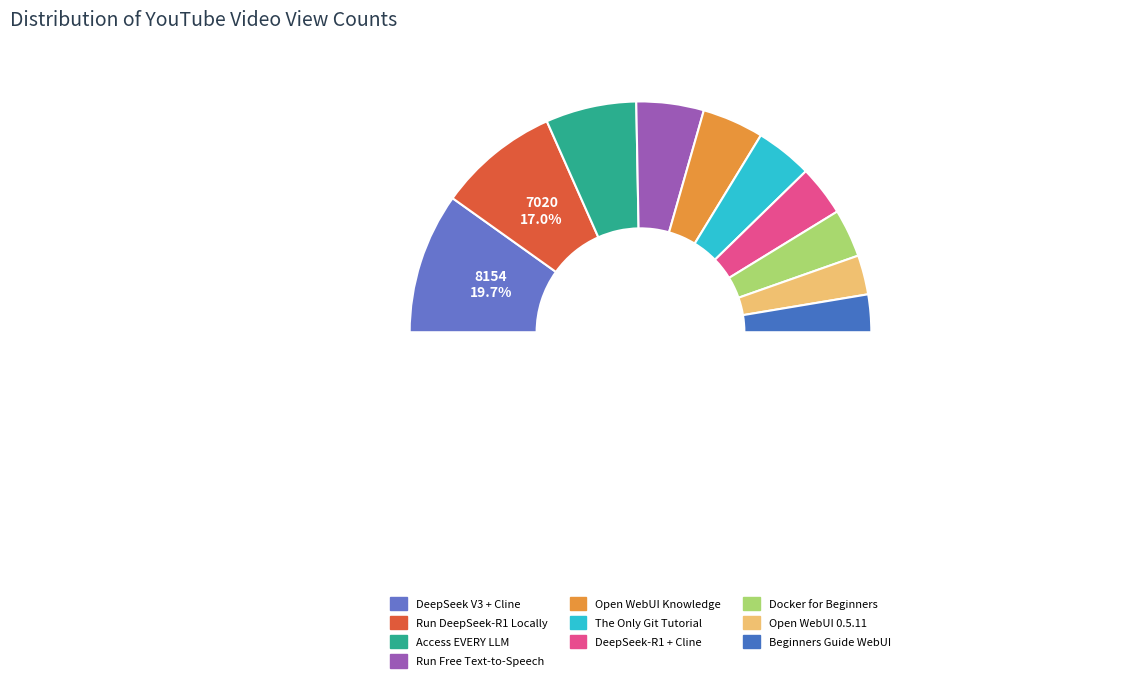

True or false: Beginners Guide WebUI accounts for 5% of the total.

True